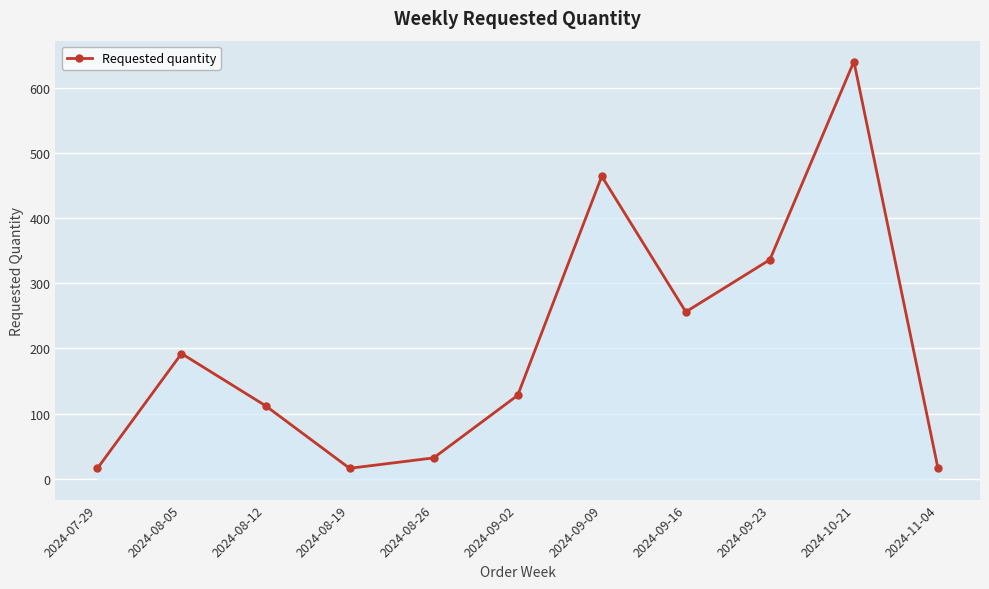

What is the smallest value displayed?

16